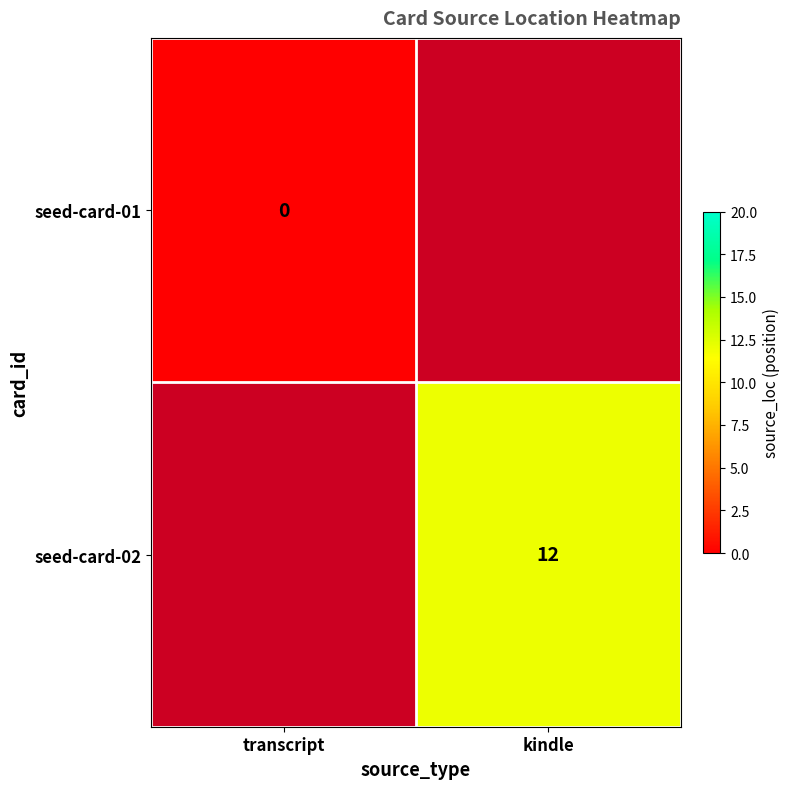

The value of seed-card-02 at kindle is 12. True or false?

True